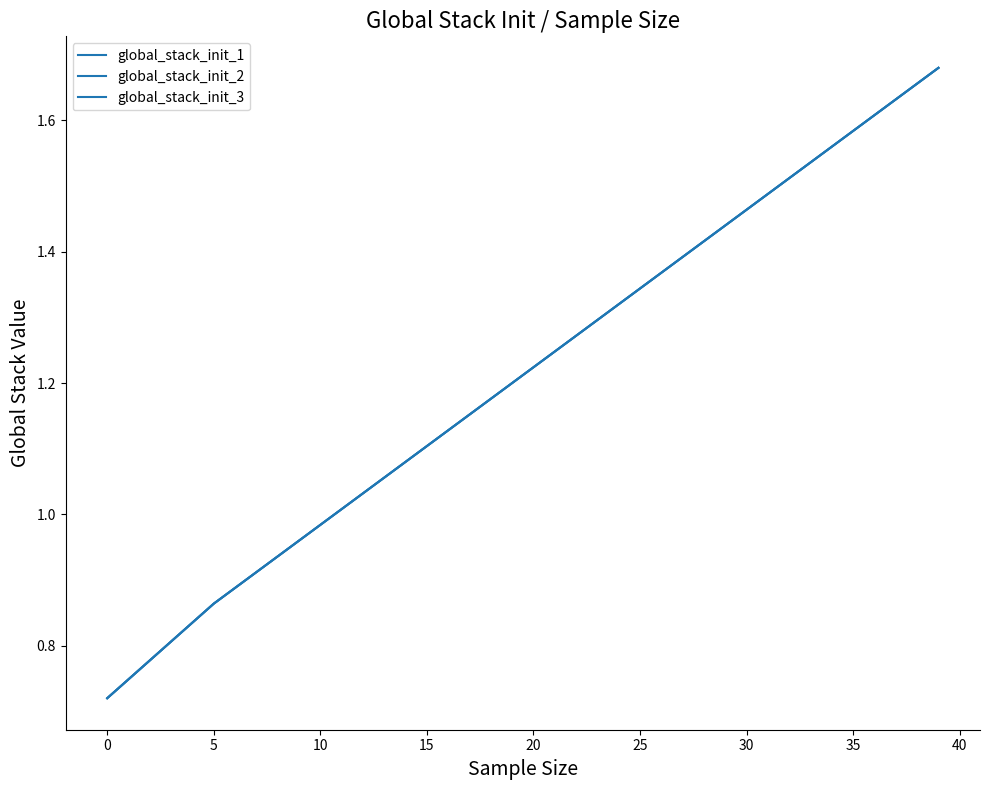

What is the minimum value for global_stack_init_1?

0.7